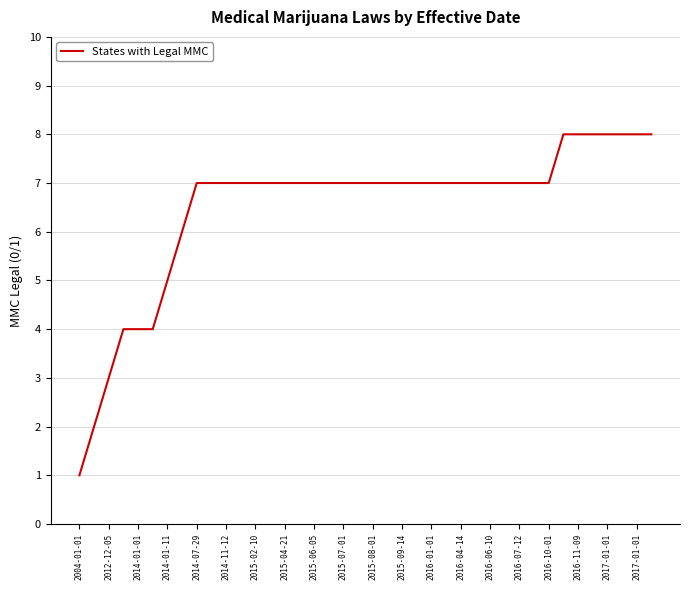

What is the greatest value displayed?

8